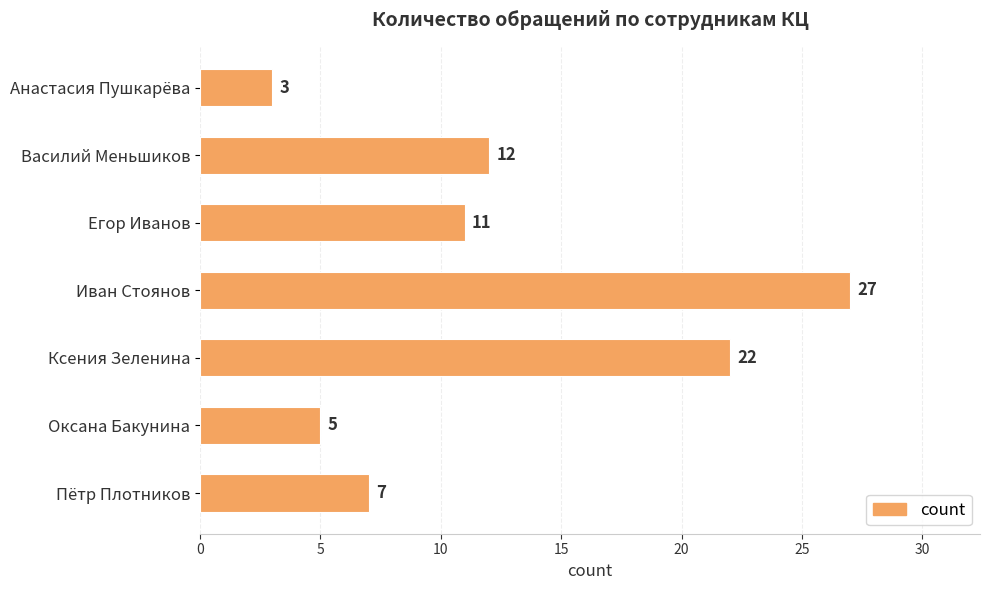

Where is the data nearest to the value 15?

Василий Меньшиков